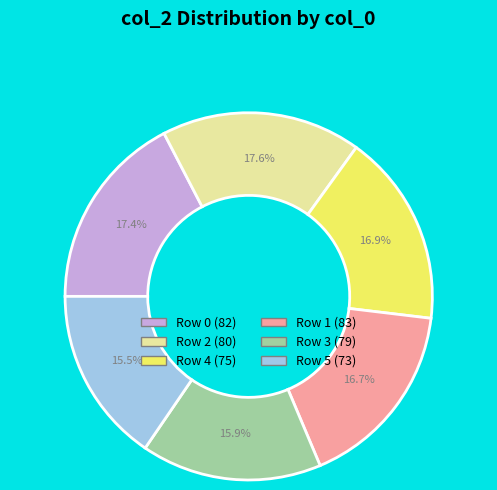

Is there any slice that represents more than half of the pie?

No